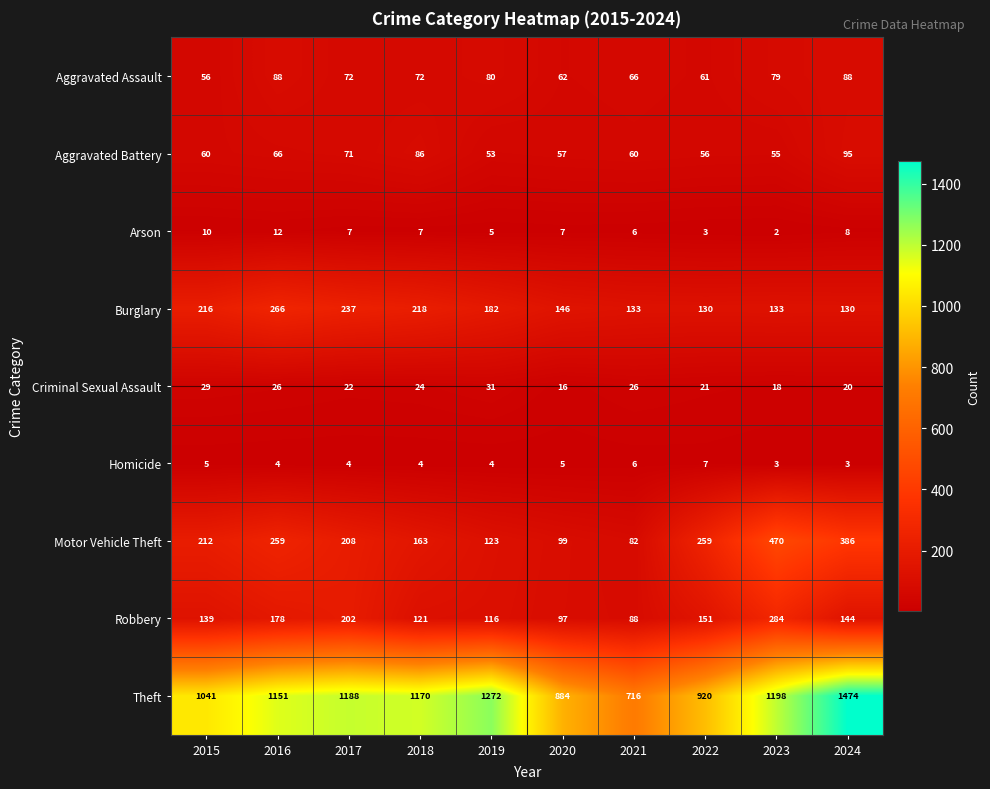

Is it true that Motor Vehicle Theft equals 813 at 2023?

False